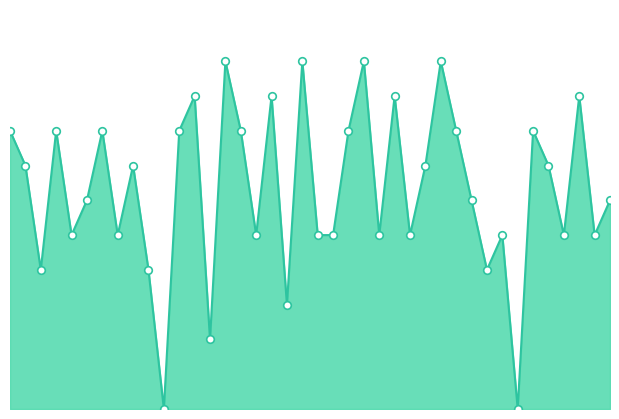

How many lines are shown in the chart?

1